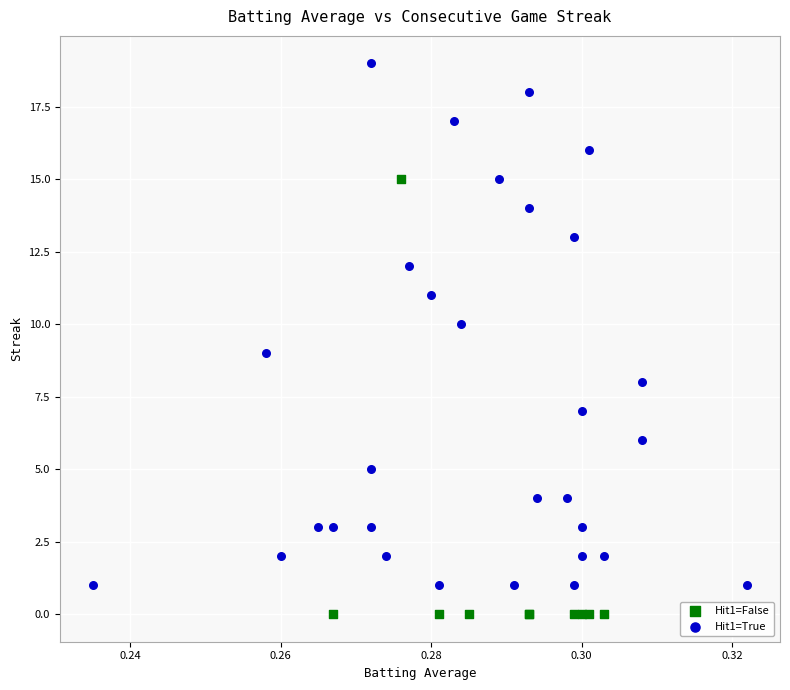

Which series has the largest Y range (max minus min)?

Hit1=True